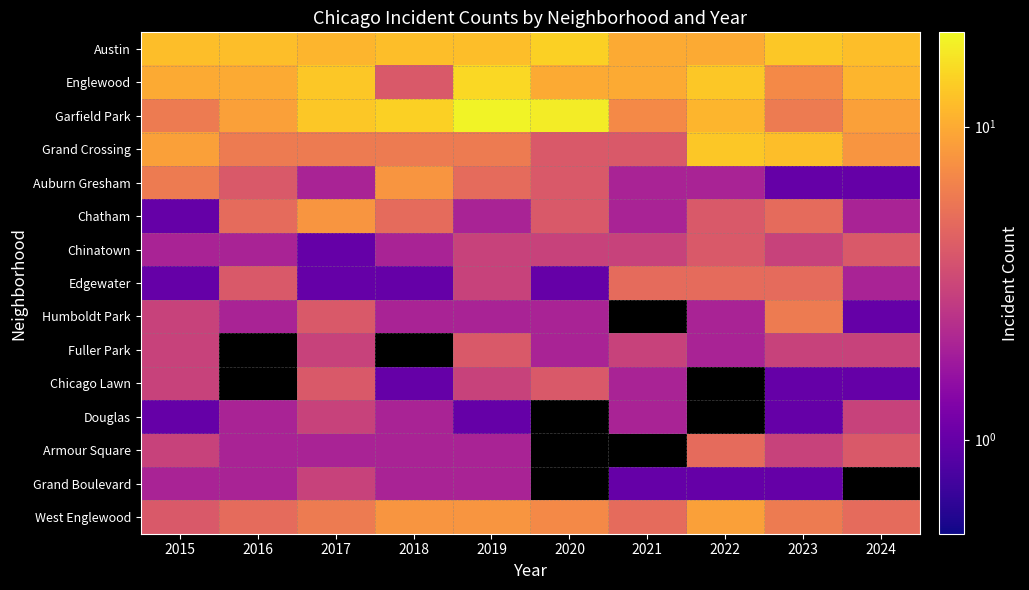

Which series has the widest spread of values?

Garfield Park